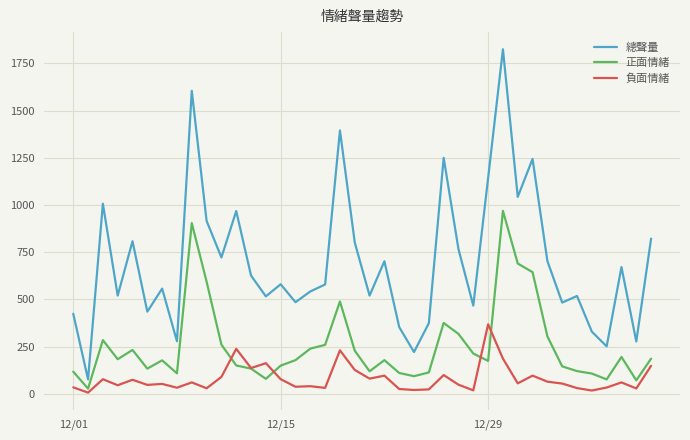

Rank the series by their average value, from highest to lowest.

總聲量, 正面情緒, 負面情緒